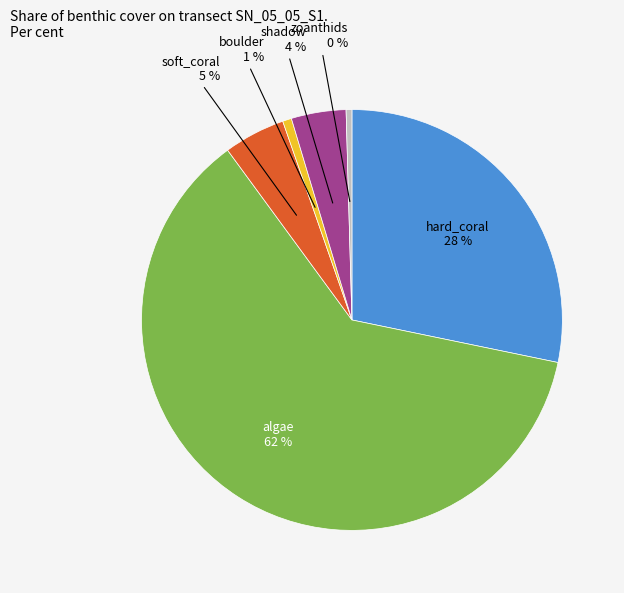

How many slices are in this pie chart?

6